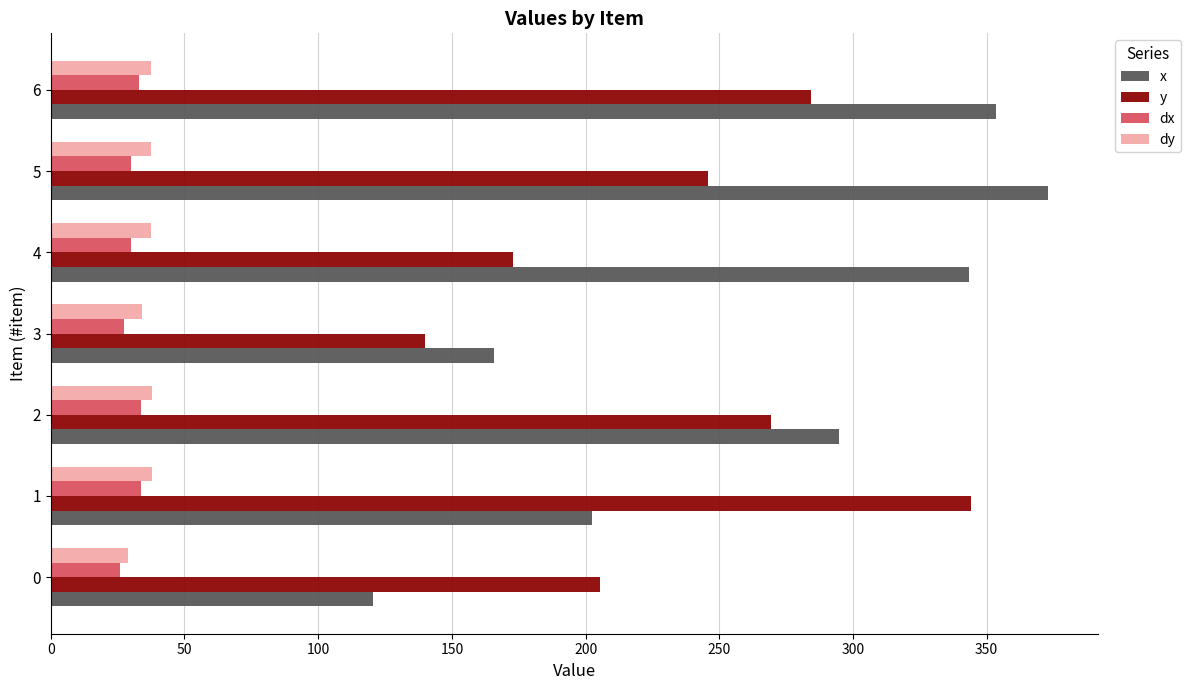

The value of y at 5 is 372.3. True or false?

False